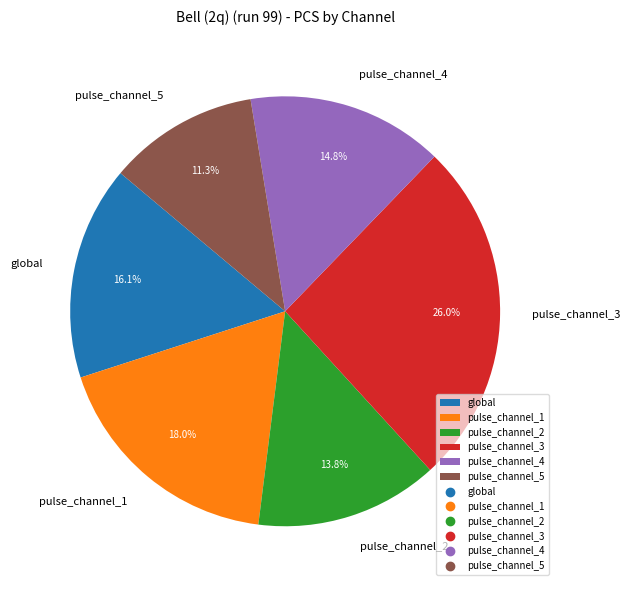

Is pulse_channel_1 the majority of the pie?

No